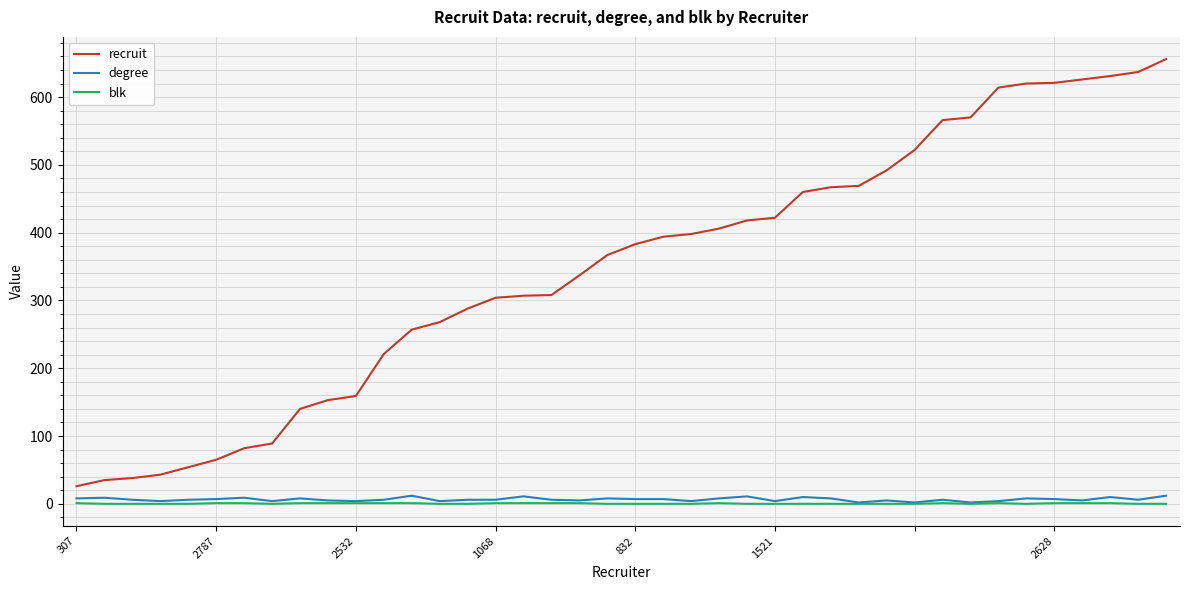

Which series has the largest total across all categories?

recruit